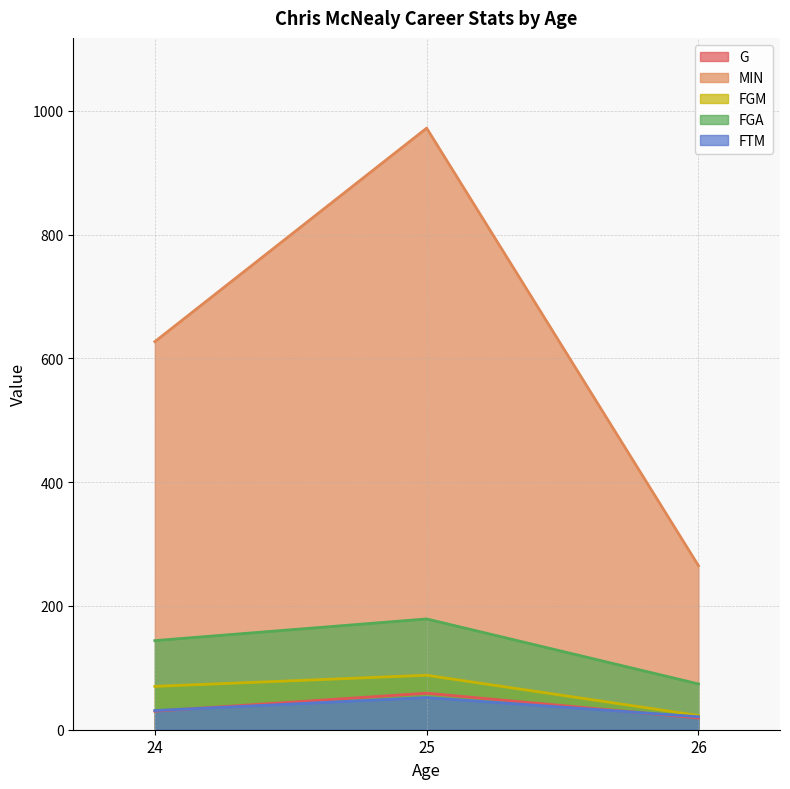

What is the value of the FGM point at the 3rd from the left?

23